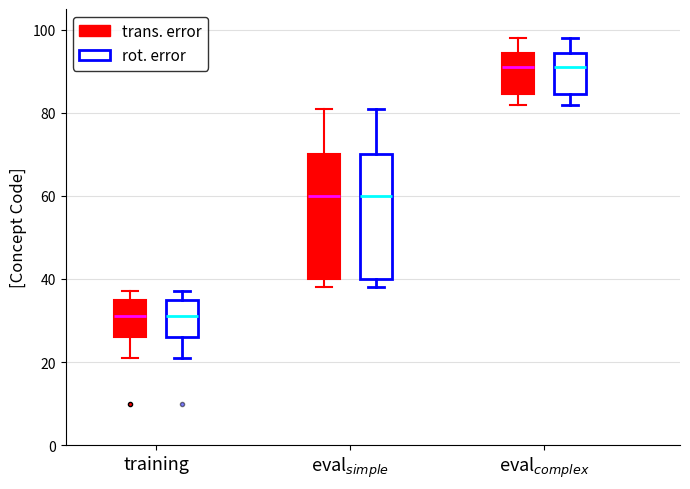

Reading left to right, transcribe this box plot: for each box, give where its median line is, the range the box spans, and where its two whiskers end, as read against the y-axis. The values are not printed on the chart, so give them approximately, as read against the axis.

training (trans. error): median 32, box 26 to 36, whiskers 22 to 38
training (rot. error): median 32, box 26 to 36, whiskers 22 to 38
eval$_{simple}$ (trans. error): median 60, box 40 to 70, whiskers 38 to 82
eval$_{simple}$ (rot. error): median 60, box 40 to 70, whiskers 38 to 82
eval$_{complex}$ (trans. error): median 92, box 84 to 94, whiskers 82 to 98
eval$_{complex}$ (rot. error): median 92, box 84 to 94, whiskers 82 to 98